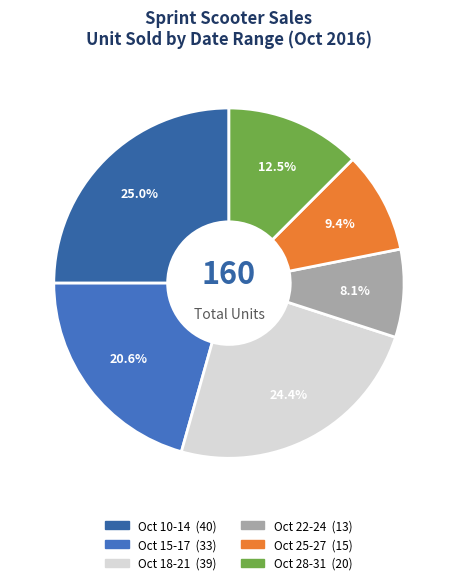

How many slices are in this pie chart?

6